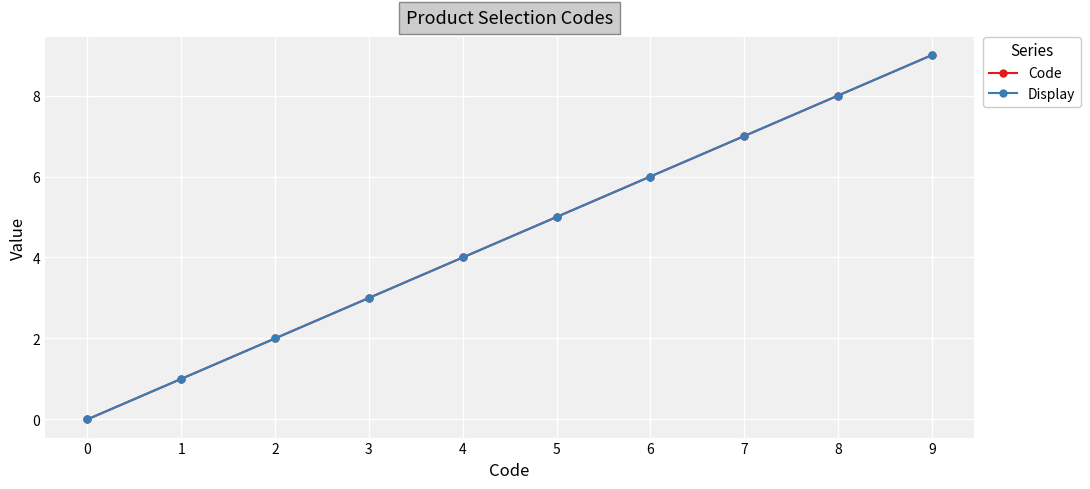

Which has a higher value, 6 or 5?

6